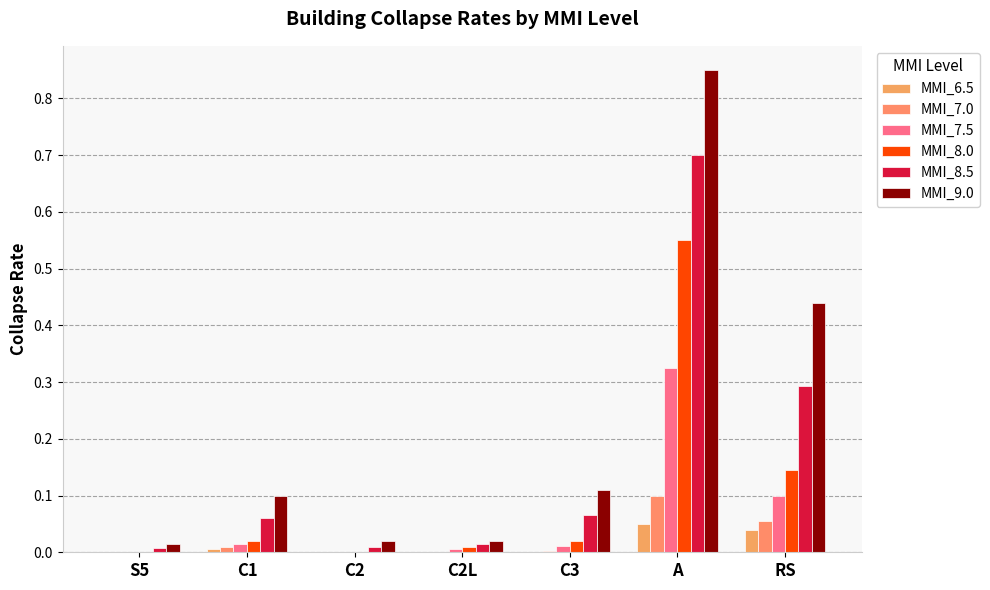

At C1, list the series in order from smallest to largest.

MMI_6.5, MMI_7.0, MMI_7.5, MMI_8.0, MMI_8.5, MMI_9.0